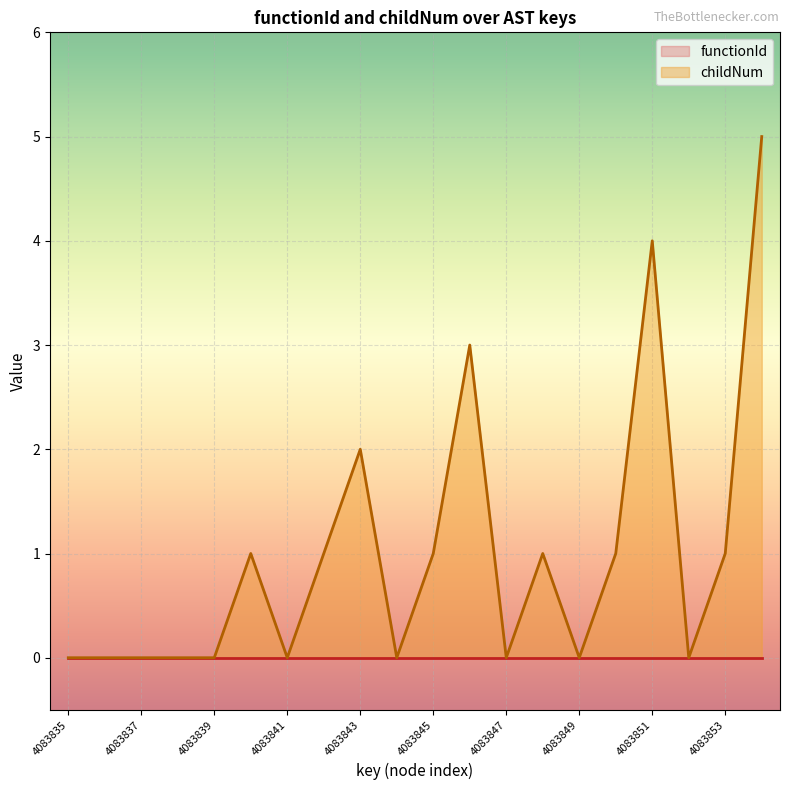

Count the values in the range 0 to 1.

16